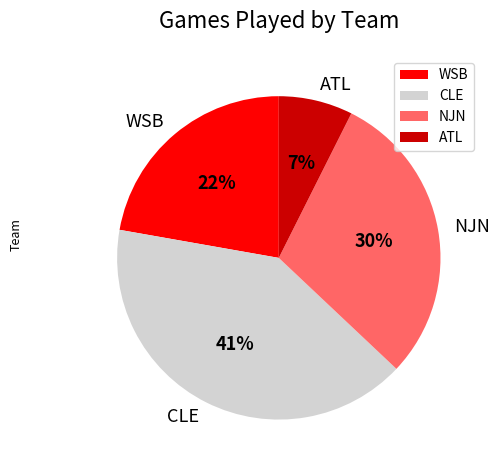

To the nearest percent, what percentage of the pie is WSB?

22%